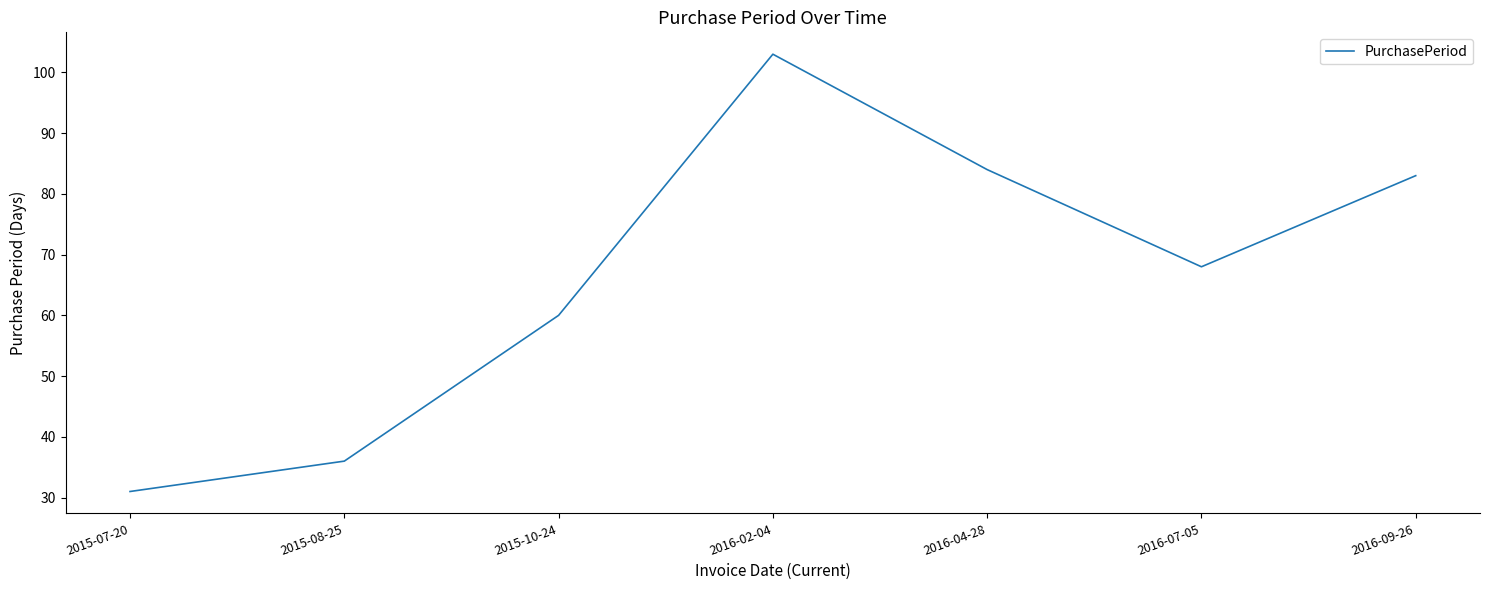

The value at 2016-07-05 is 30. True or false?

False